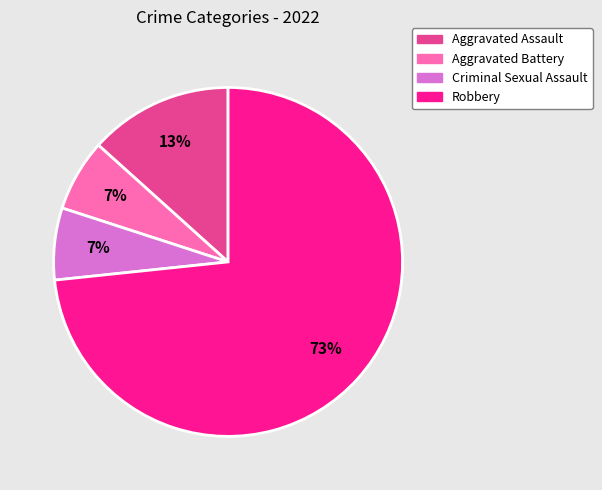

Is there any slice that represents more than half of the pie?

Yes